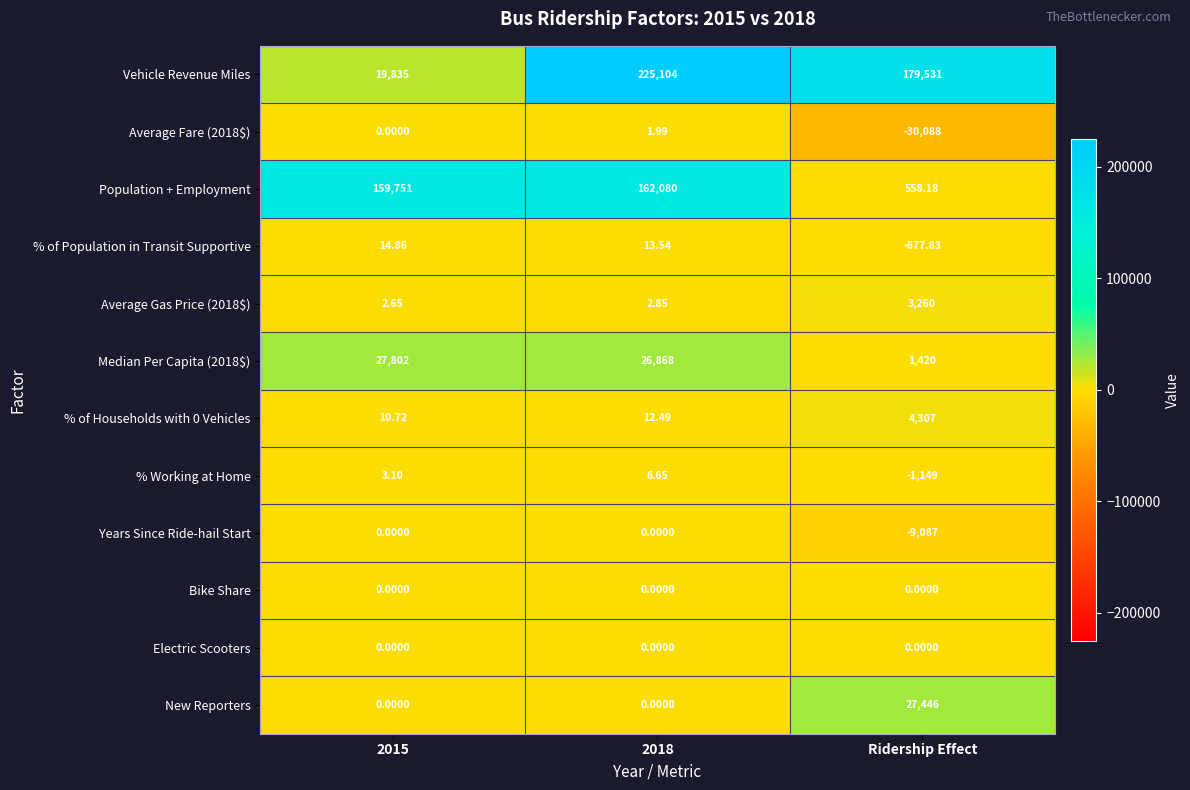

Which series has the largest range (max minus min)?

Vehicle Revenue Miles